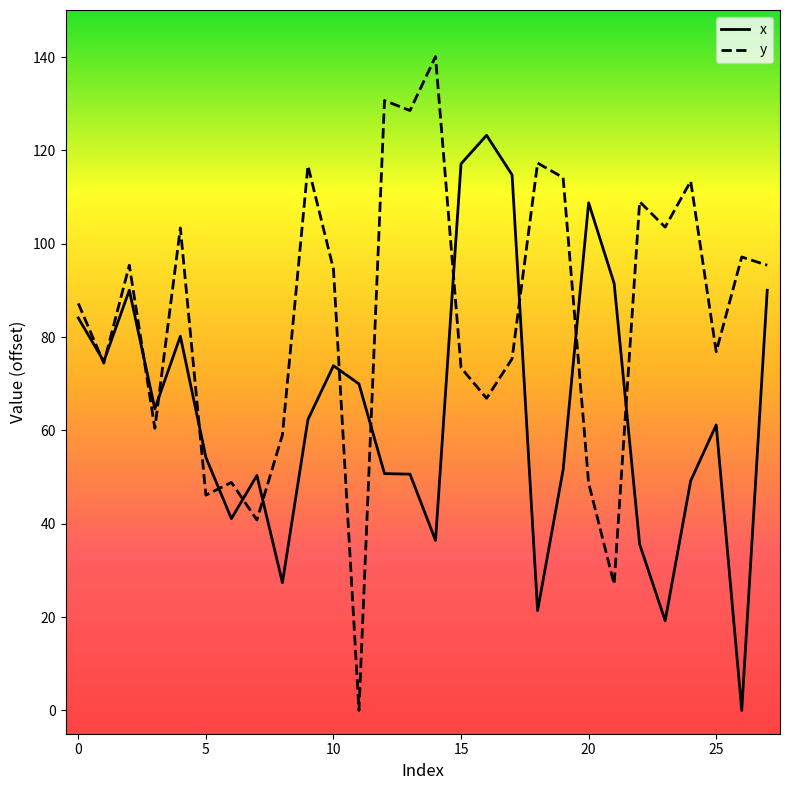

Which series has the widest spread of values?

y